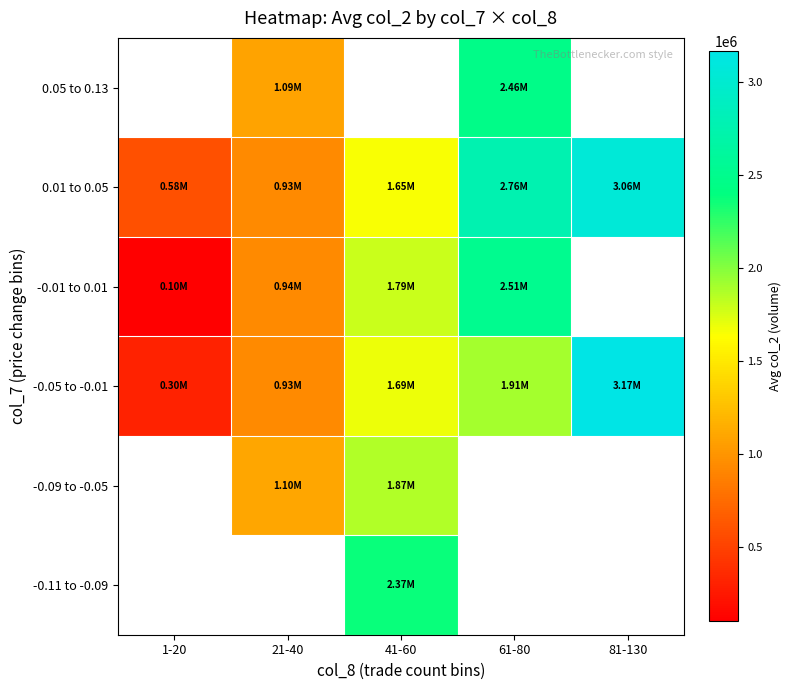

How many values in the -0.05 to -0.01 series are below 1689068?

2